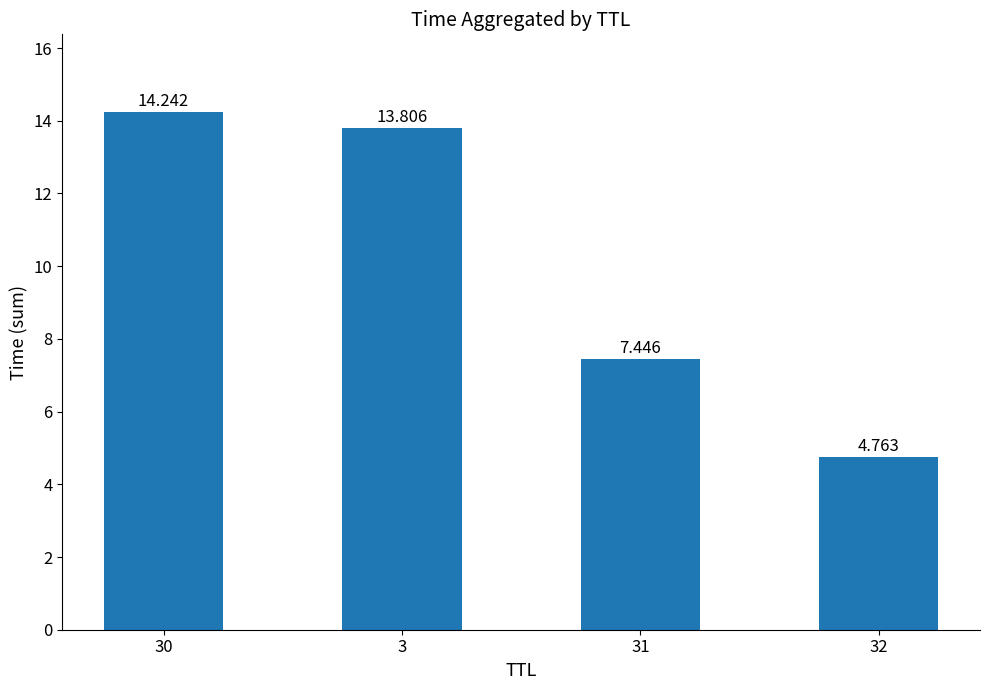

What is the difference between the second highest and minimum values?

9.0